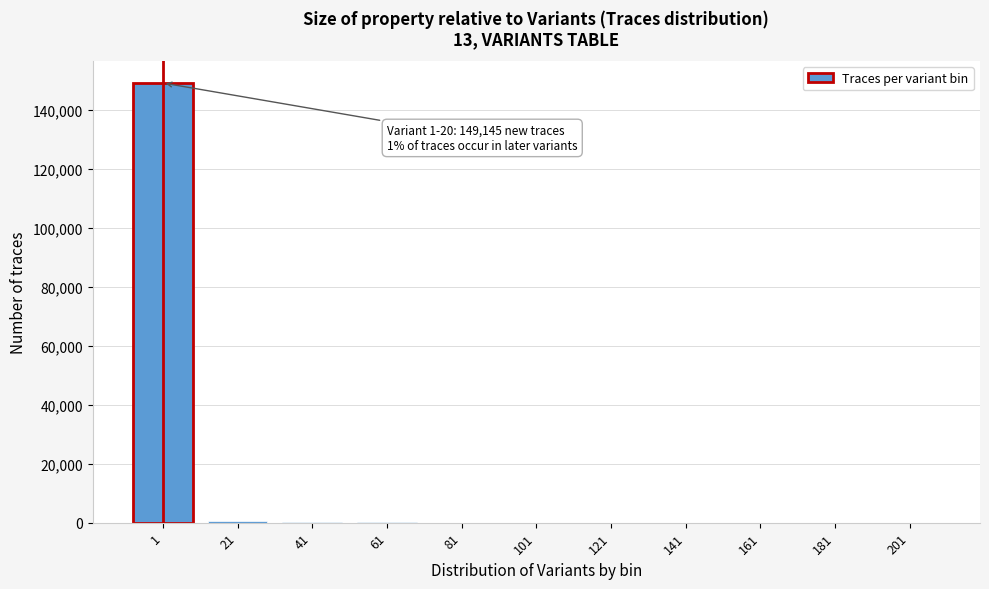

What is the sum of all values?

150276